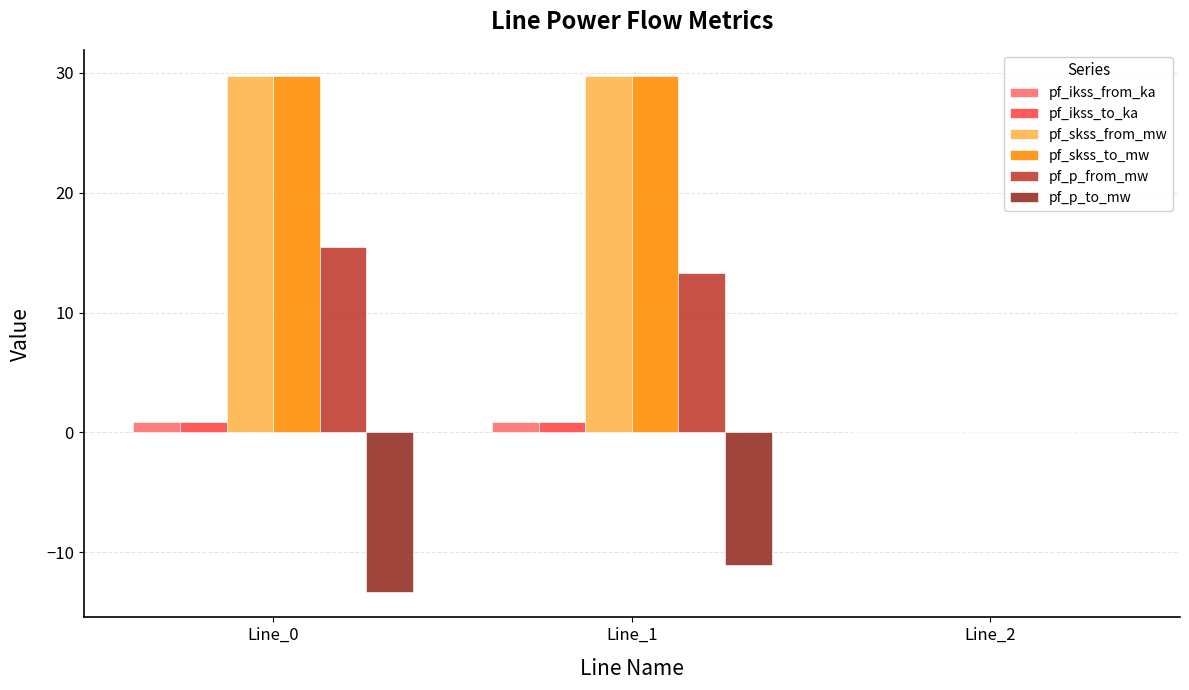

The value of pf_skss_to_mw at Line_1 is 29.8. True or false?

True